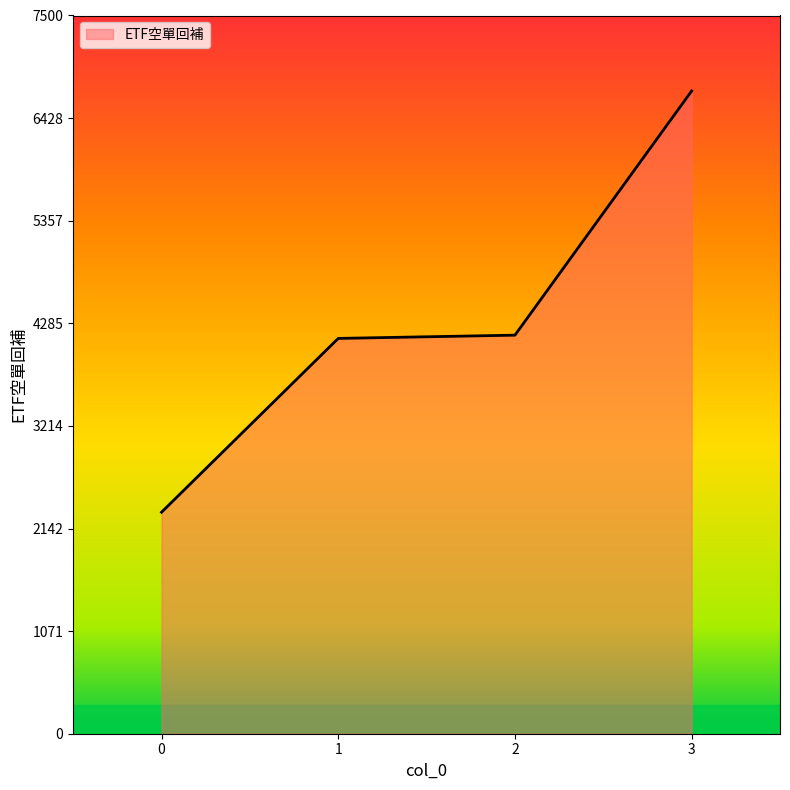

What is the approximate value at 3, to the nearest 100?

6700